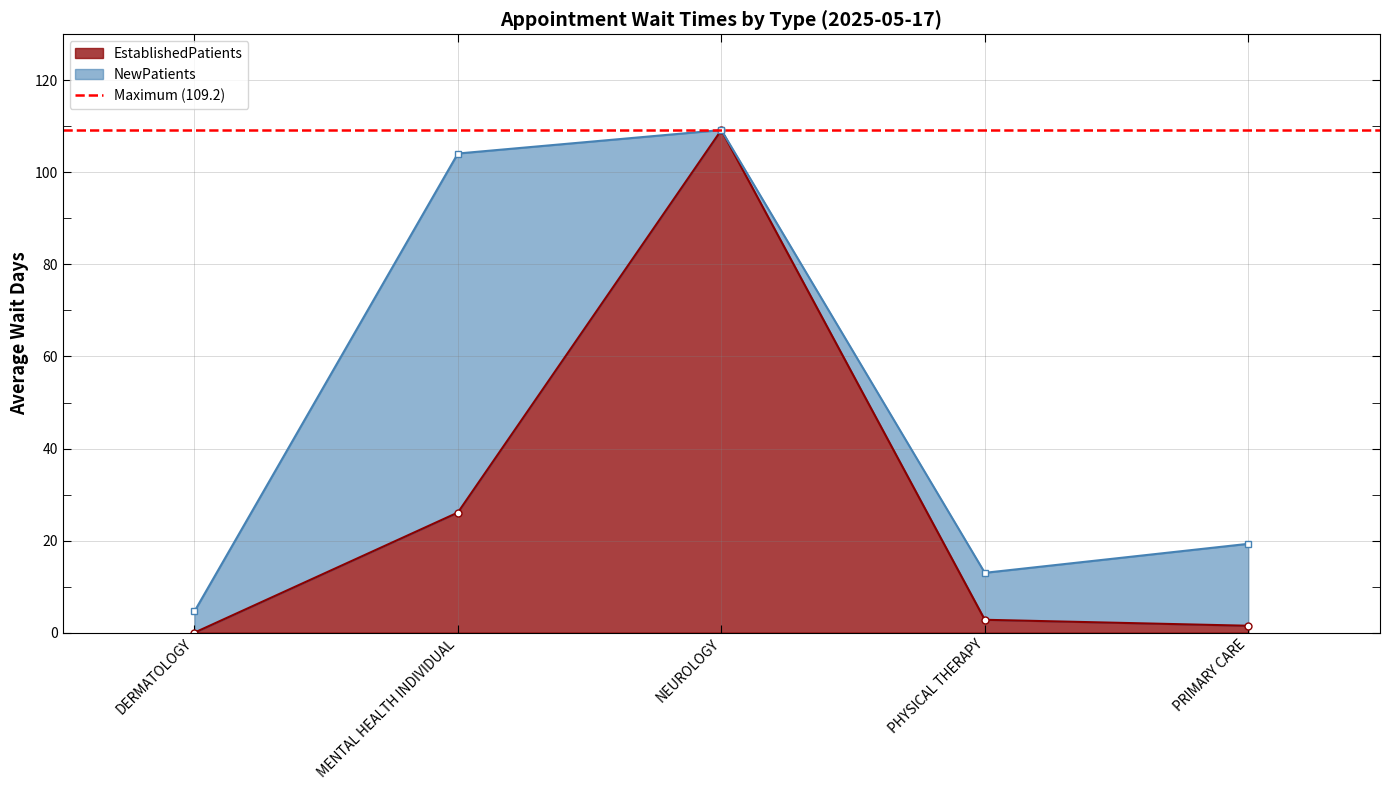

What is the change in value from DERMATOLOGY to PRIMARY CARE?

+1.5